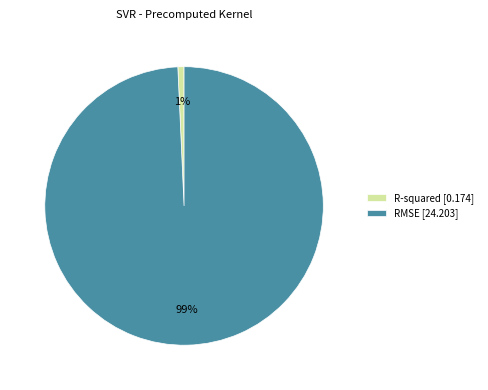

Is it true that RMSE is 89% of the pie?

False